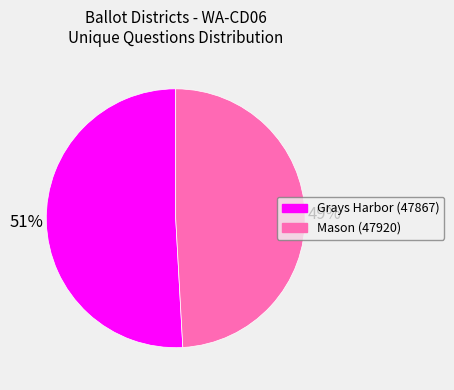

Count the number of slices in the pie.

2